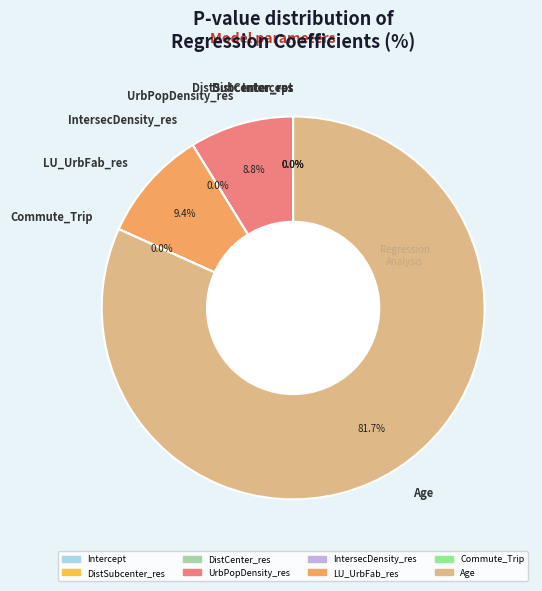

To the nearest percent, what is the combined percentage of Intercept and UrbPopDensity_res?

9%